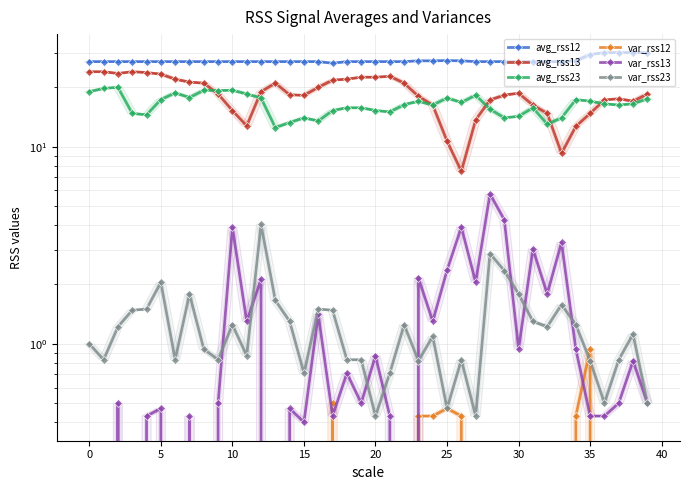

How many data points in avg_rss23 are less than 16?

17